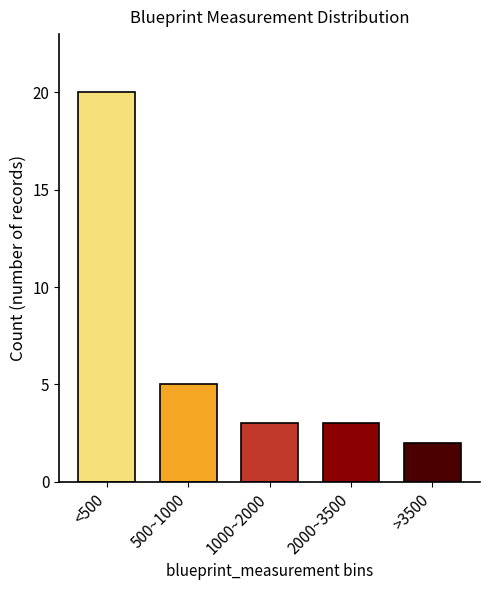

Reading right to left, what are all the values shown in this chart?

2	3	3	5	20